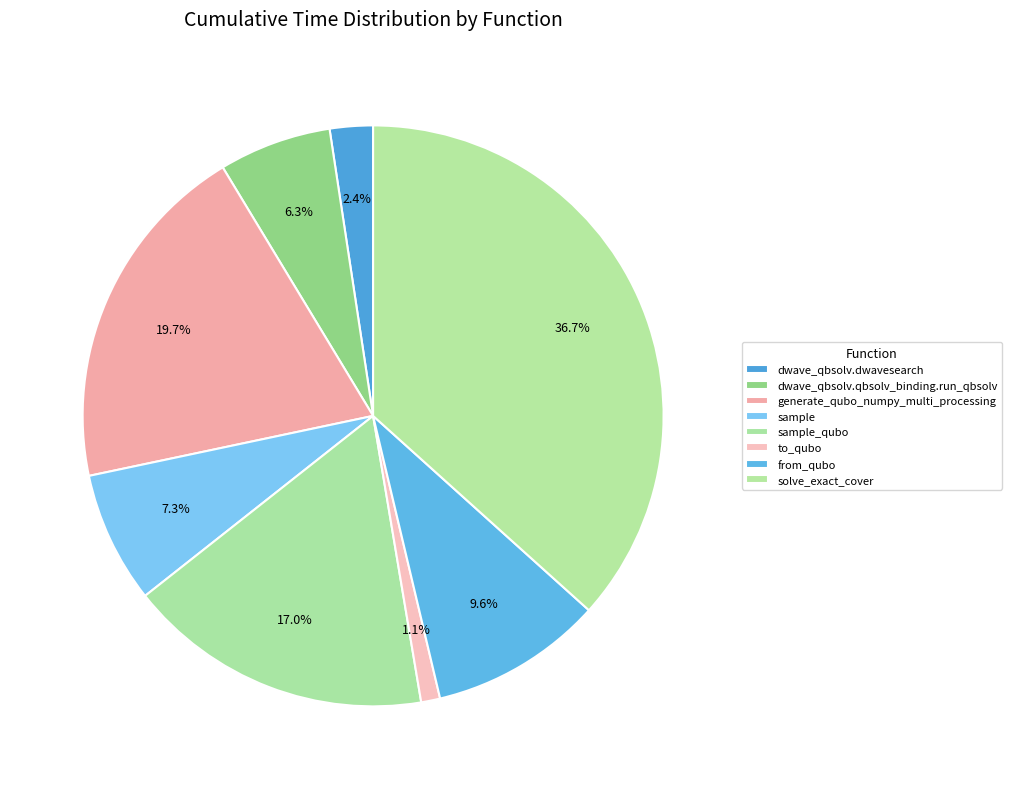

What percentage do sample and sample_qubo together represent?

24.3%